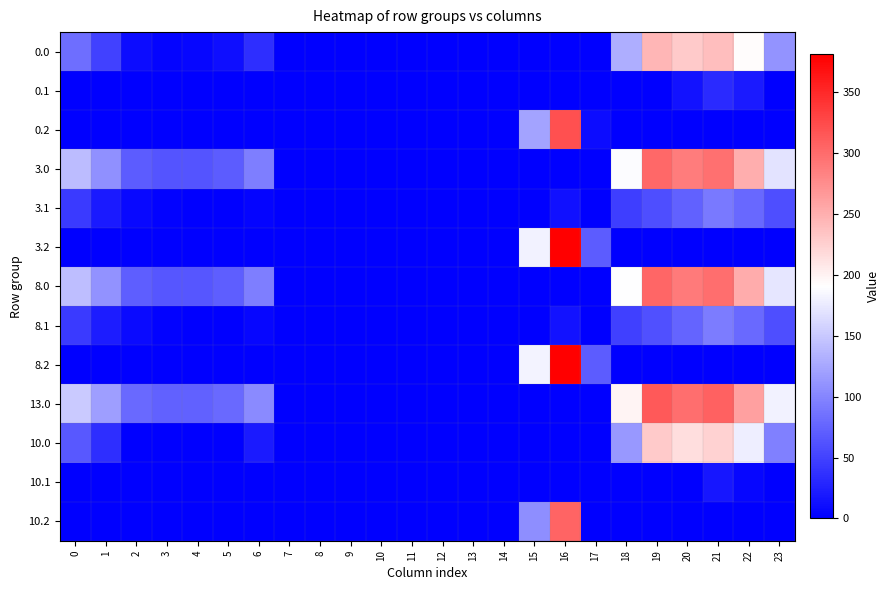

Reading left to right, transcribe all the data shown in this chart.

0.0: 0=82.0	1=49.5	2=10.3	3=4.4	4=4.9	5=10.8	6=35.0	7=0.0	8=0.0	9=0.0	10=0.0	11=0.0	12=0.0	13=0.0	14=0.0	15=0.0	16=0.0	17=0.0	18=129.6	19=244.5	20=229.9	21=238.4	22=192.3	23=111.3
0.1: 0=0.0	1=0.0	2=0.0	3=0.0	4=0.0	5=0.0	6=0.0	7=0.0	8=0.0	9=0.0	10=0.0	11=0.0	12=0.0	13=0.0	14=0.0	15=0.0	16=0.0	17=0.0	18=0.0	19=0.0	20=14.5	21=32.4	22=19.9	23=0.0
0.2: 0=0.0	1=0.0	2=0.0	3=0.0	4=0.0	5=0.0	6=0.0	7=0.0	8=0.0	9=0.0	10=0.0	11=0.0	12=0.0	13=0.0	14=0.0	15=122.2	16=321.2	17=9.5	18=0.0	19=0.0	20=0.0	21=0.0	22=0.0	23=0.0
3.0: 0=141.0	1=108.5	2=69.3	3=63.4	4=63.9	5=69.8	6=94.0	7=0.0	8=0.0	9=0.0	10=0.0	11=0.0	12=0.0	13=0.0	14=0.0	15=0.0	16=0.0	17=0.0	18=188.6	19=303.5	20=288.9	21=297.4	22=251.3	23=170.3
3.1: 0=43.6	1=20.1	2=6.9	3=1.7	4=0.0	5=0.0	6=4.2	7=0.0	8=0.0	9=0.0	10=0.0	11=0.0	12=0.0	13=0.0	14=0.0	15=0.0	16=12.7	17=0.0	18=47.5	19=58.7	20=73.5	21=91.4	22=78.9	23=58.4
3.2: 0=0.0	1=0.0	2=0.0	3=0.0	4=0.0	5=0.0	6=0.0	7=0.0	8=0.0	9=0.0	10=0.0	11=0.0	12=0.0	13=0.0	14=0.0	15=181.2	16=380.2	17=68.5	18=0.0	19=0.0	20=0.0	21=0.0	22=0.0	23=0.0
8.0: 0=142.0	1=109.5	2=70.3	3=64.4	4=64.9	5=70.8	6=95.0	7=0.0	8=0.0	9=0.0	10=0.0	11=0.0	12=0.0	13=0.0	14=0.0	15=0.0	16=0.0	17=0.0	18=189.6	19=304.5	20=289.9	21=298.4	22=252.3	23=171.3
8.1: 0=44.6	1=21.1	2=7.9	3=2.7	4=0.0	5=0.0	6=5.2	7=0.0	8=0.0	9=0.0	10=0.0	11=0.0	12=0.0	13=0.0	14=0.0	15=0.0	16=13.7	17=0.1	18=48.5	19=59.7	20=74.5	21=92.4	22=79.9	23=59.4
8.2: 0=0.0	1=0.0	2=0.0	3=0.0	4=0.0	5=0.0	6=0.0	7=0.0	8=0.0	9=0.0	10=0.0	11=0.0	12=0.0	13=0.0	14=0.0	15=182.2	16=381.2	17=69.5	18=0.0	19=0.0	20=0.0	21=0.0	22=0.0	23=0.0
13.0: 0=151.0	1=118.5	2=79.3	3=73.4	4=73.9	5=79.8	6=104.0	7=0.0	8=0.0	9=0.0	10=0.0	11=0.0	12=0.0	13=0.0	14=0.0	15=0.0	16=0.0	17=0.0	18=198.6	19=313.5	20=298.9	21=307.4	22=261.3	23=180.3
10.0: 0=67.0	1=34.5	2=0.0	3=0.0	4=0.0	5=0.0	6=20.0	7=0.0	8=0.0	9=0.0	10=0.0	11=0.0	12=0.0	13=0.0	14=0.0	15=0.0	16=0.0	17=0.0	18=114.6	19=229.5	20=214.9	21=223.4	22=177.3	23=96.3
10.1: 0=0.0	1=0.0	2=0.0	3=0.0	4=0.0	5=0.0	6=0.0	7=0.0	8=0.0	9=0.0	10=0.0	11=0.0	12=0.0	13=0.0	14=0.0	15=0.0	16=0.0	17=0.0	18=0.0	19=0.0	20=0.0	21=17.4	22=4.9	23=0.0
10.2: 0=0.0	1=0.0	2=0.0	3=0.0	4=0.0	5=0.0	6=0.0	7=0.0	8=0.0	9=0.0	10=0.0	11=0.0	12=0.0	13=0.0	14=0.0	15=107.2	16=306.2	17=0.0	18=0.0	19=0.0	20=0.0	21=0.0	22=0.0	23=0.0